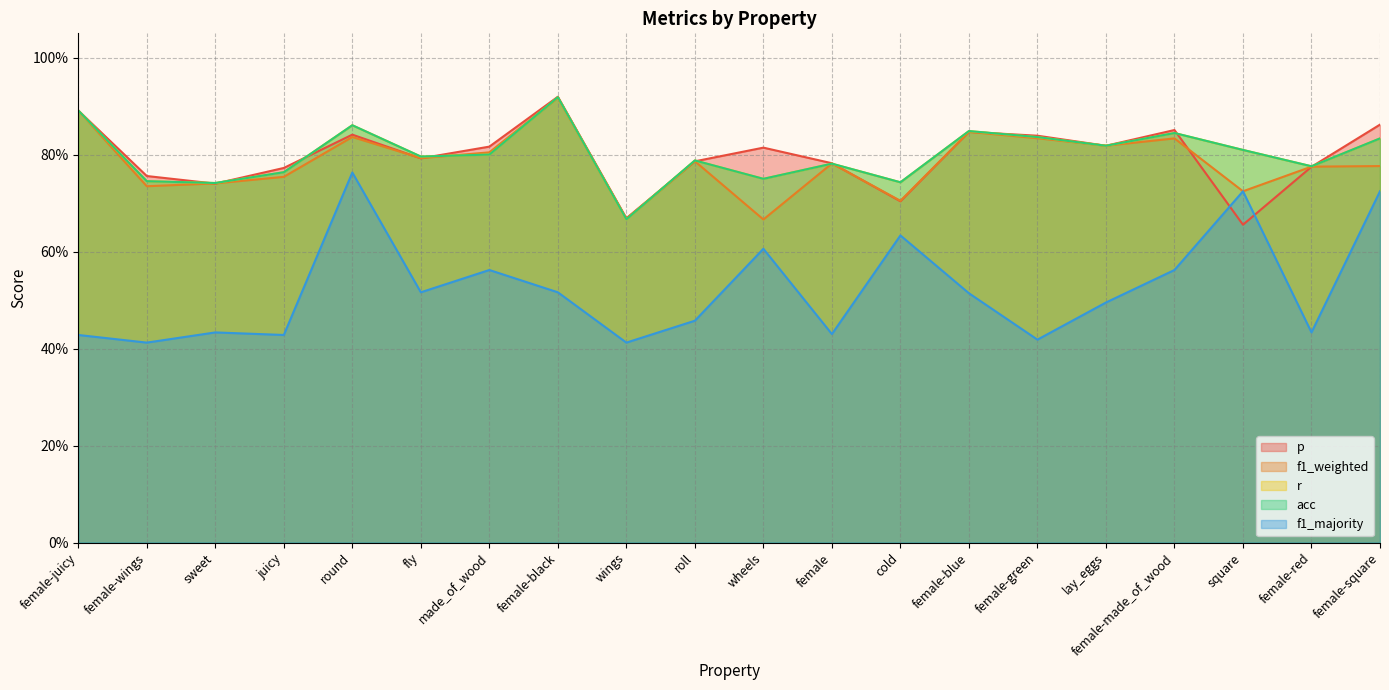

Does the chart display data point markers on the line(s)?

No